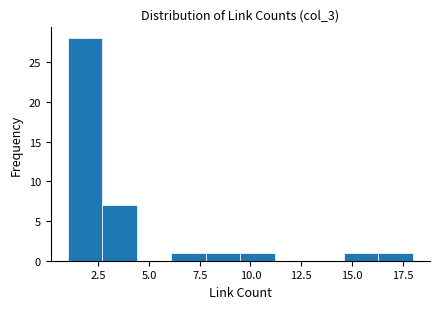

Around what value on the x-axis is the tallest bar? Give the approximate position of its centre, as read against the axis.

2.0